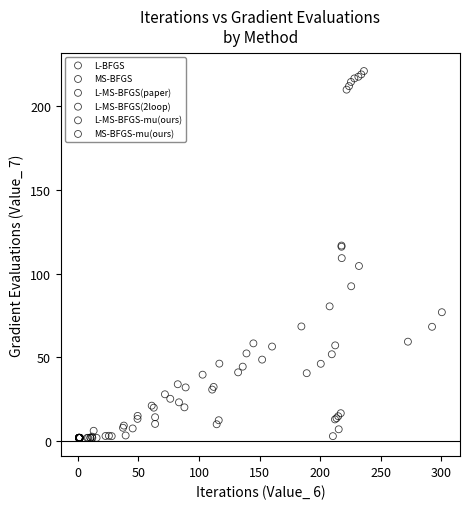

Which series reaches the maximum Y coordinate?

L-MS-BFGS(2loop)